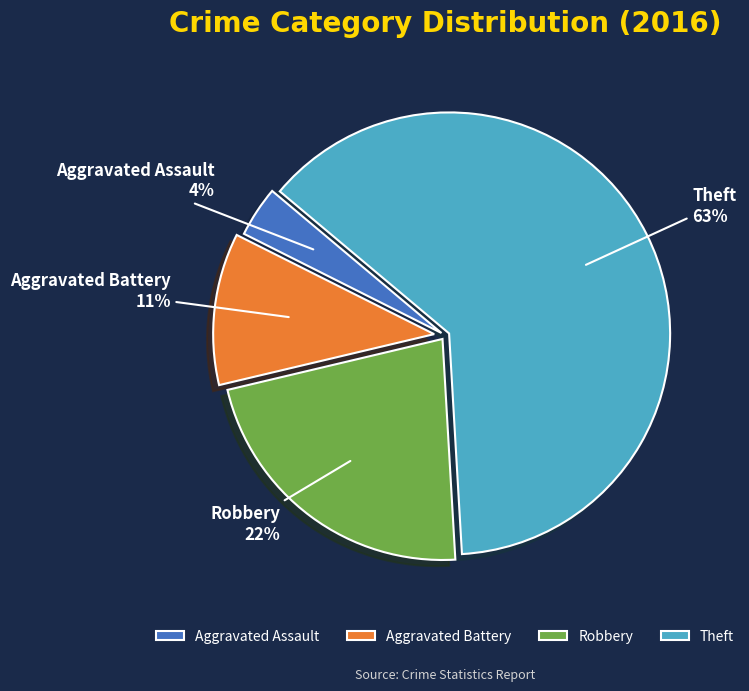

The Theft slice represents 63% of the pie. True or false?

True